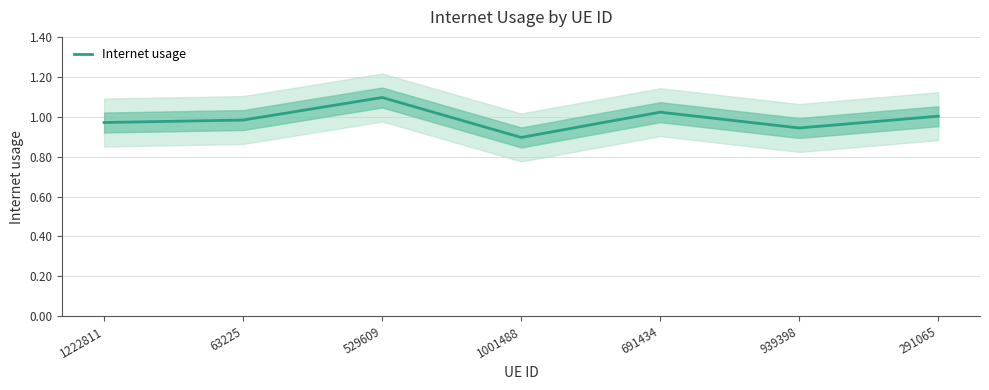

What is the label of the 5th point from the right?

529609